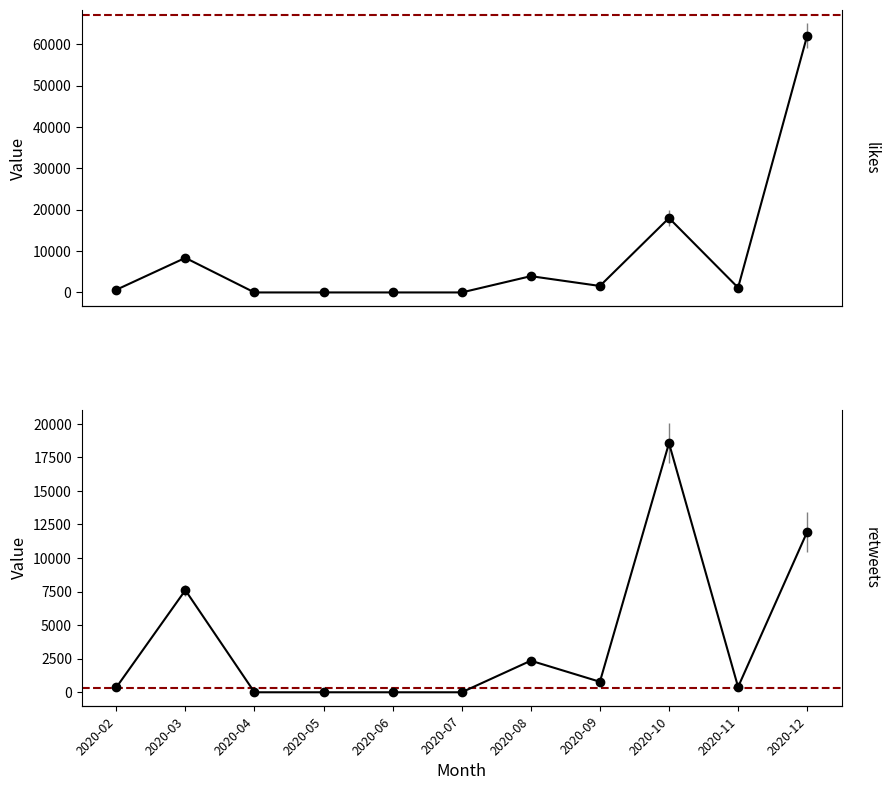

Rank the series by their maximum value, from lowest to highest.

retweets, likes